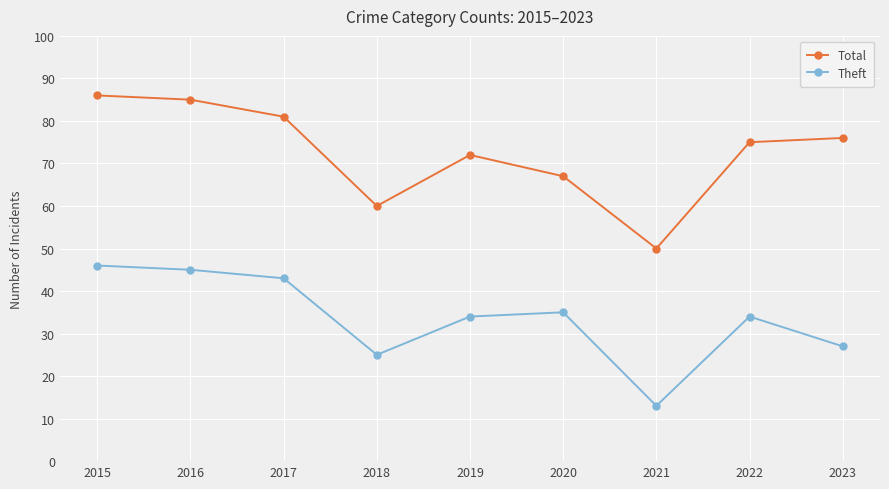

Which series has the widest spread of values?

Total